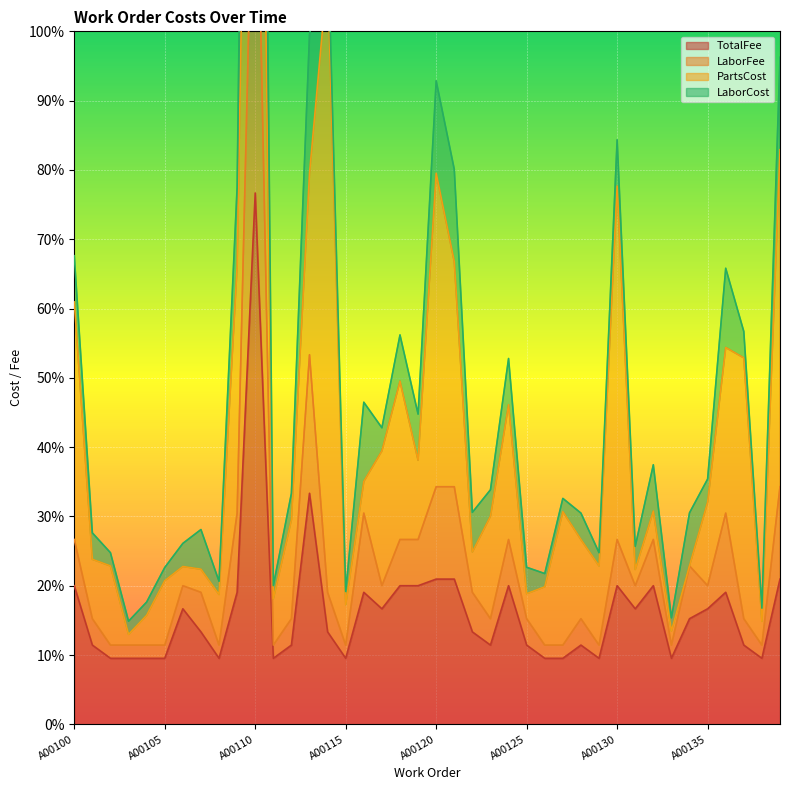

The value of LaborFee at A00103 is 120. True or false?

True